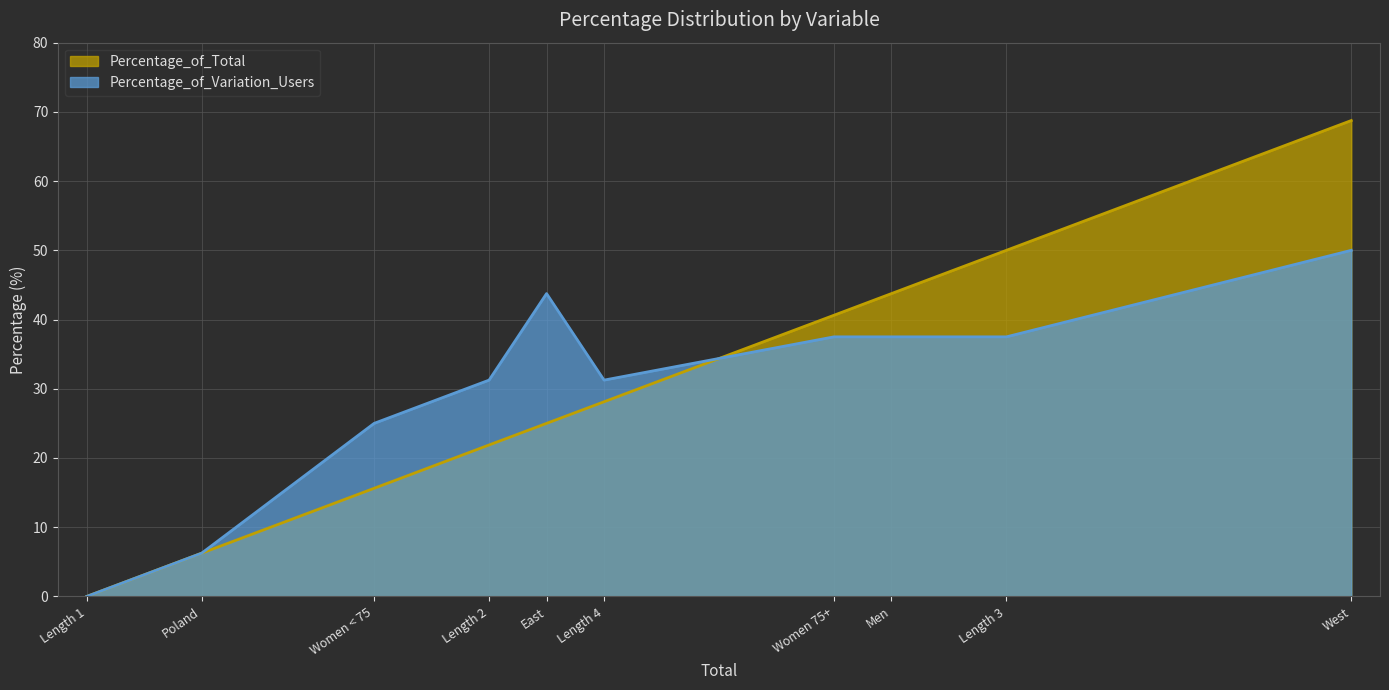

Read the Percentage_of_Total value at Women 75+.

40.6